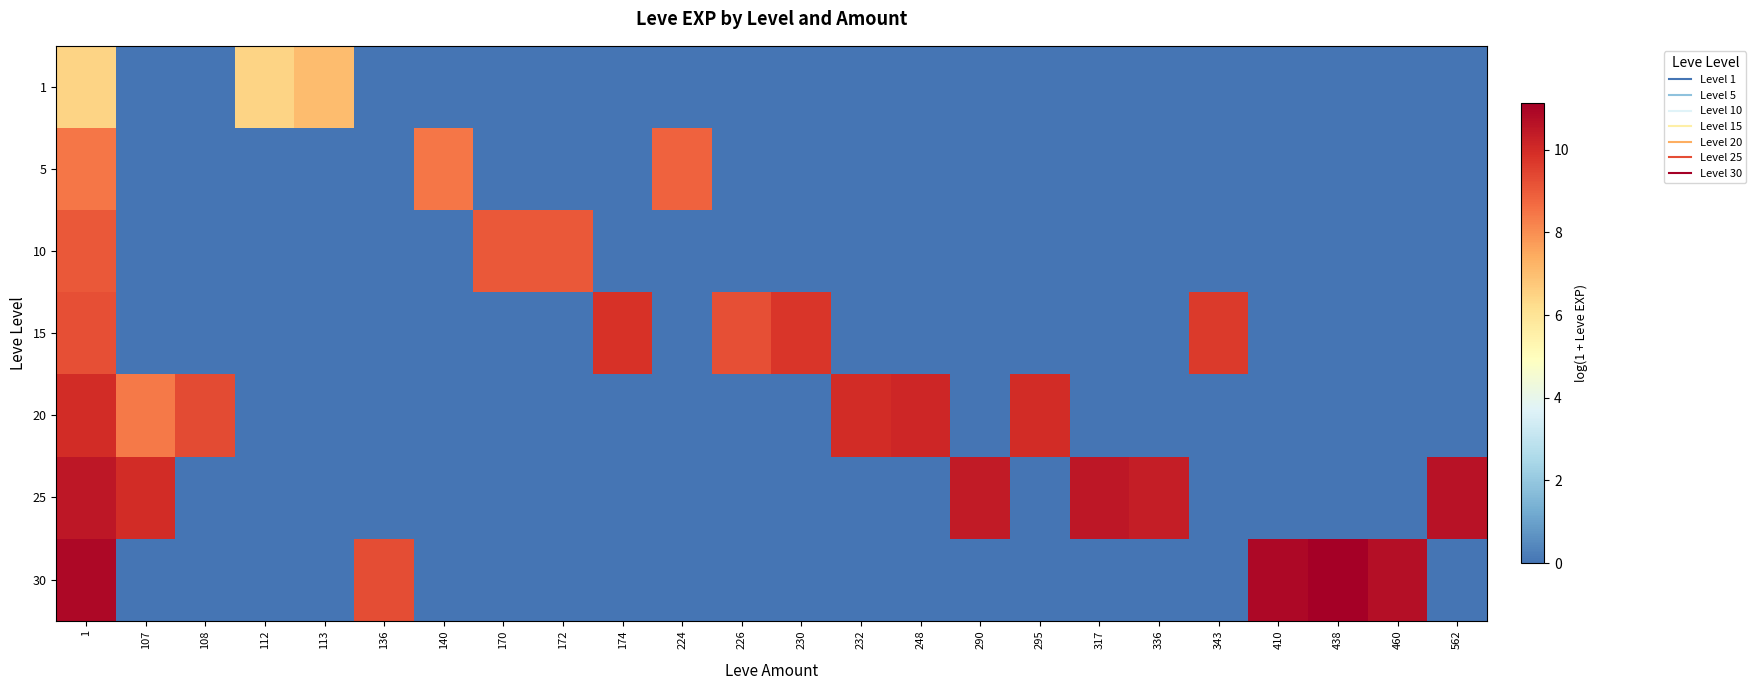

What is the difference between the highest and lowest values at 290?

10.4